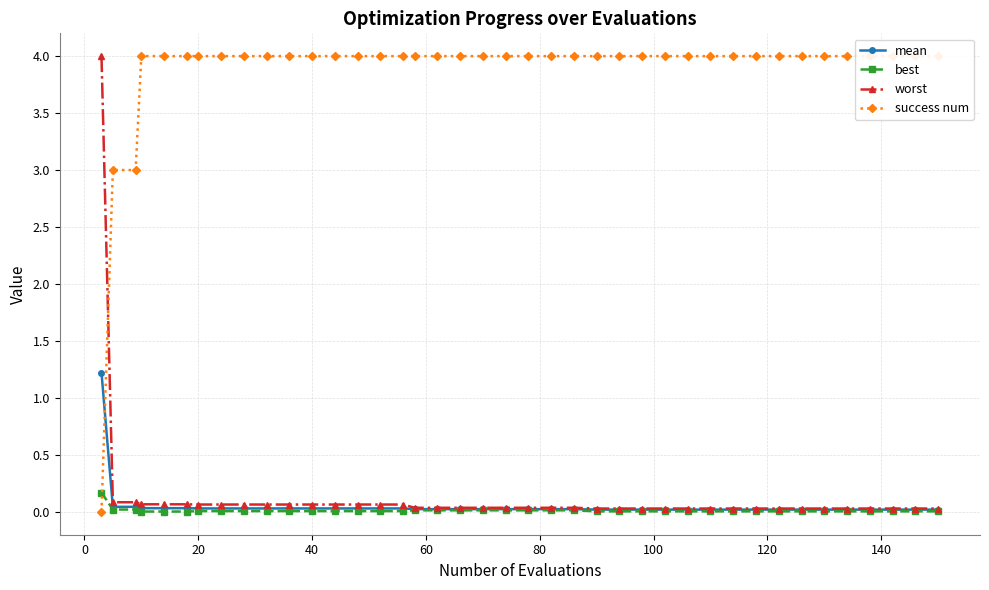

What is the spread (max minus min) of values at 80?

4.0